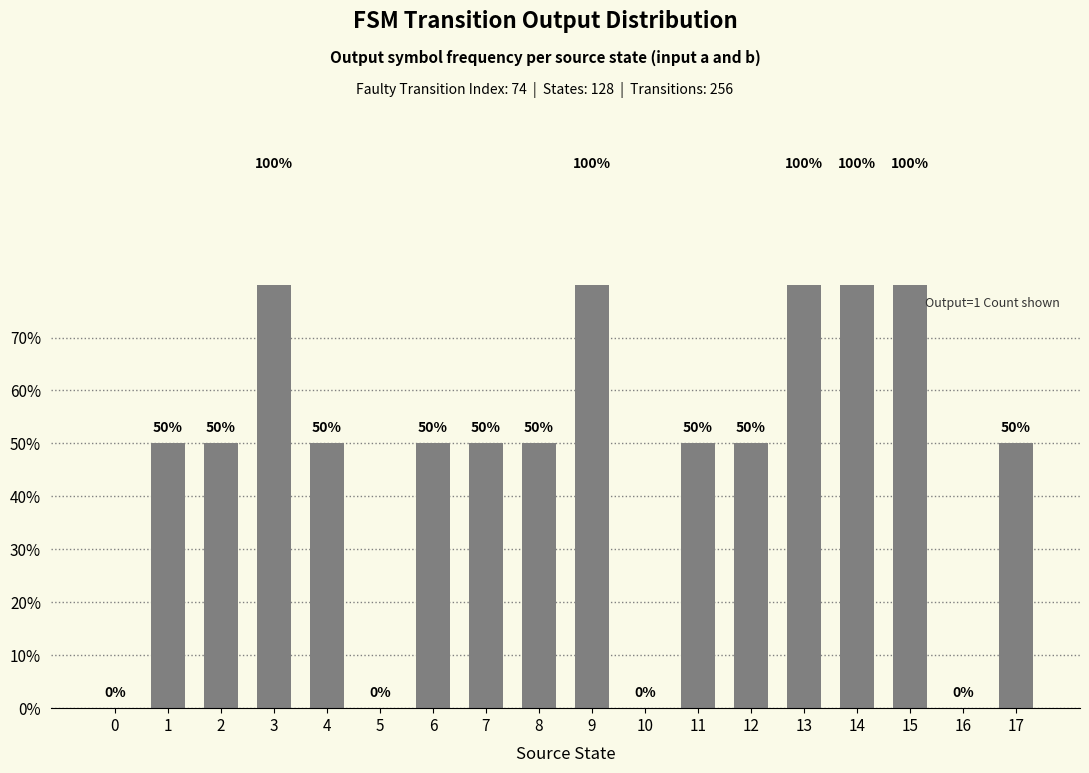

True or false: the data shows 0 at 10.

True